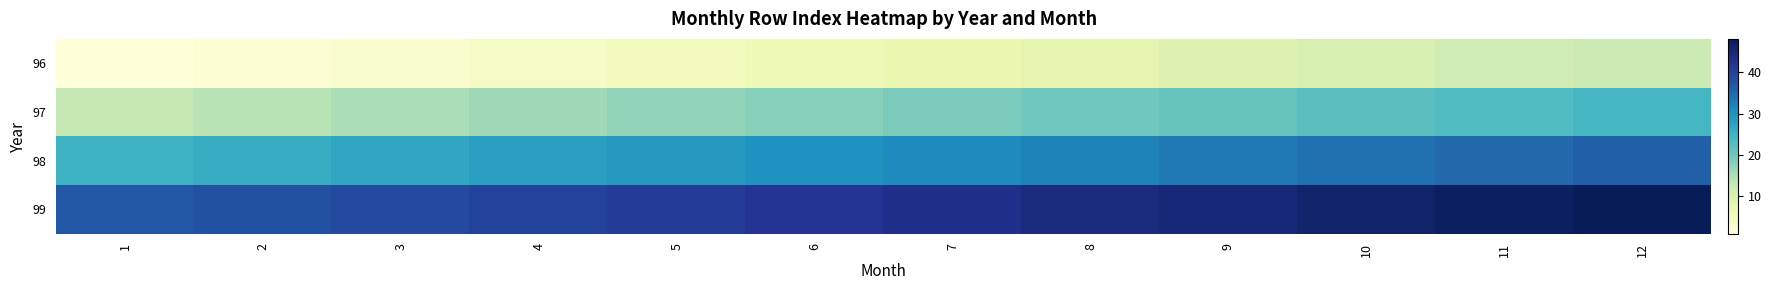

Reading left to right, what are all the values shown in this chart?

96: 1=1	2=2	3=3	4=4	5=5	6=6	7=7	8=8	9=9	10=10	11=11	12=12
97: 1=13	2=14	3=15	4=16	5=17	6=18	7=19	8=20	9=21	10=22	11=23	12=24
98: 1=25	2=26	3=27	4=28	5=29	6=30	7=31	8=32	9=33	10=34	11=35	12=36
99: 1=37	2=38	3=39	4=40	5=41	6=42	7=43	8=44	9=45	10=46	11=47	12=48